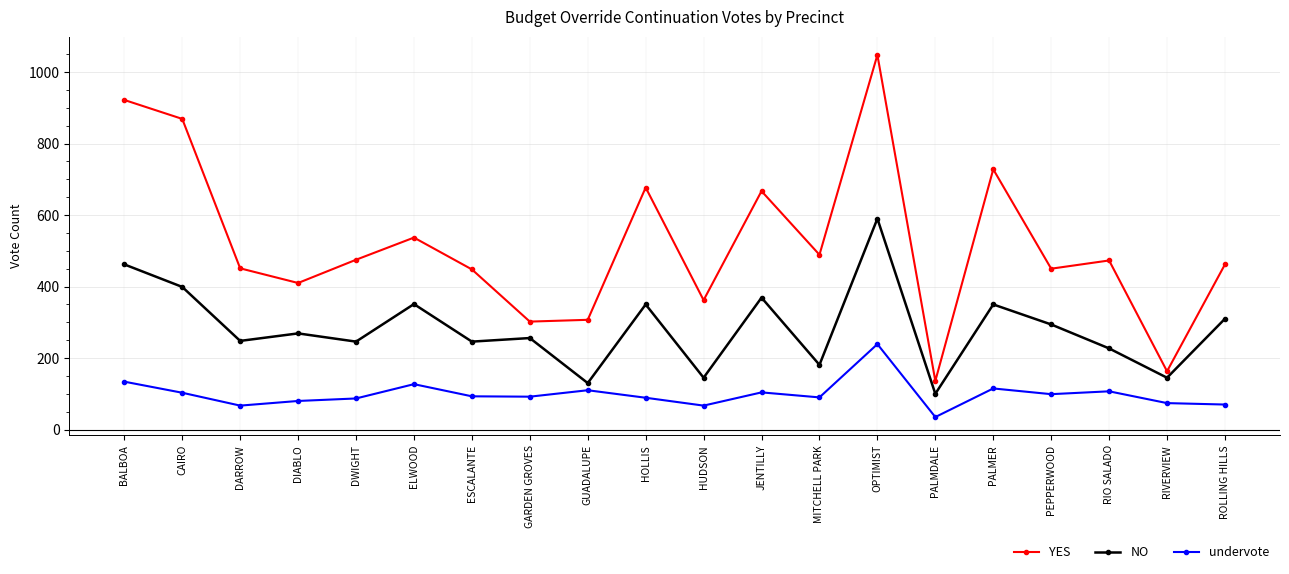

How many interior local valleys does the NO series have?

8